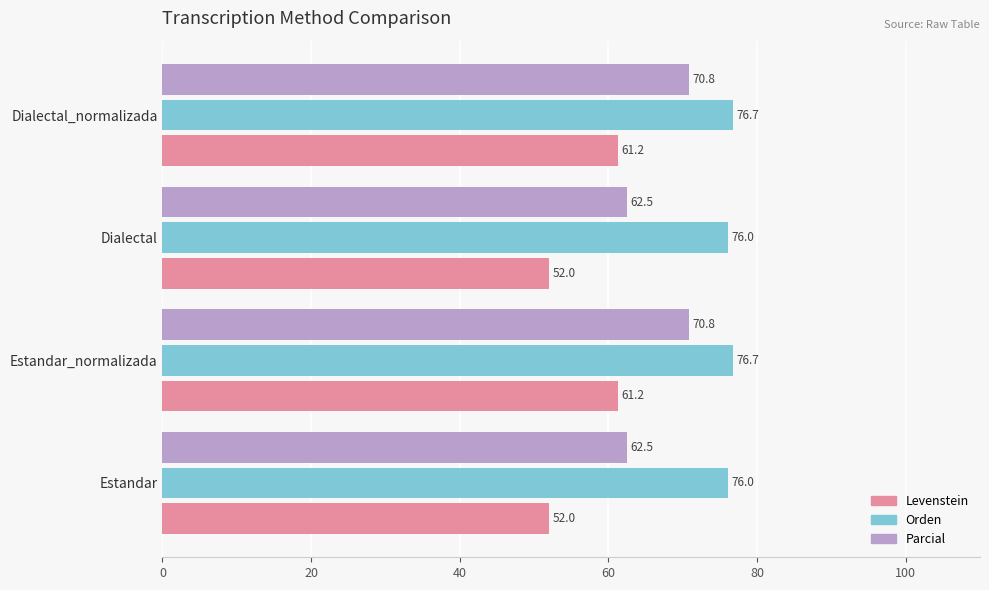

Is it true that Parcial equals 62.5 at Dialectal?

True